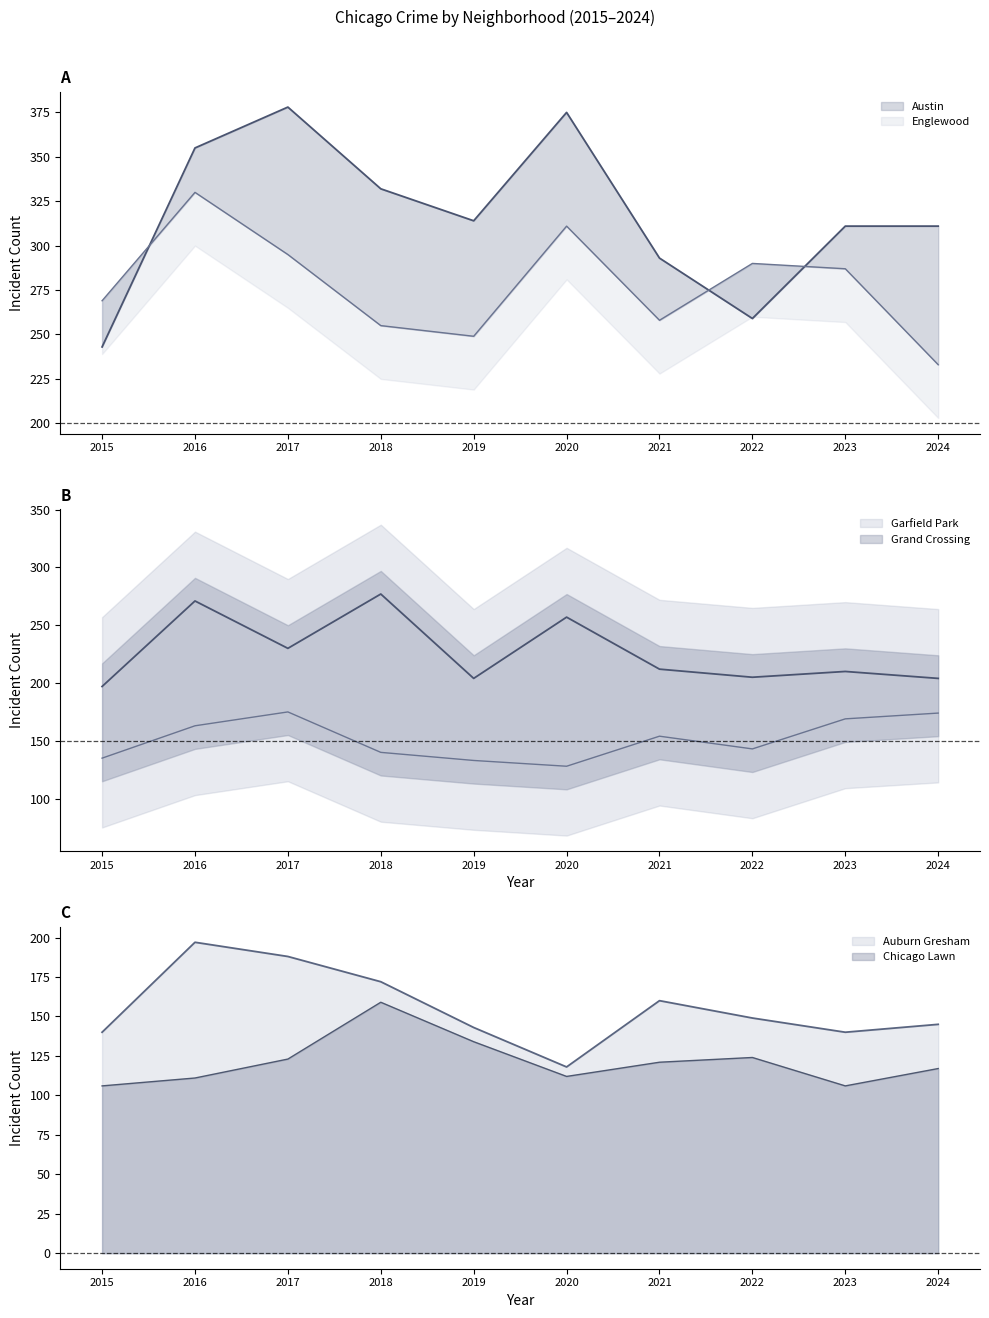

The Auburn Gresham series shows 34 at 2021. True or false?

False